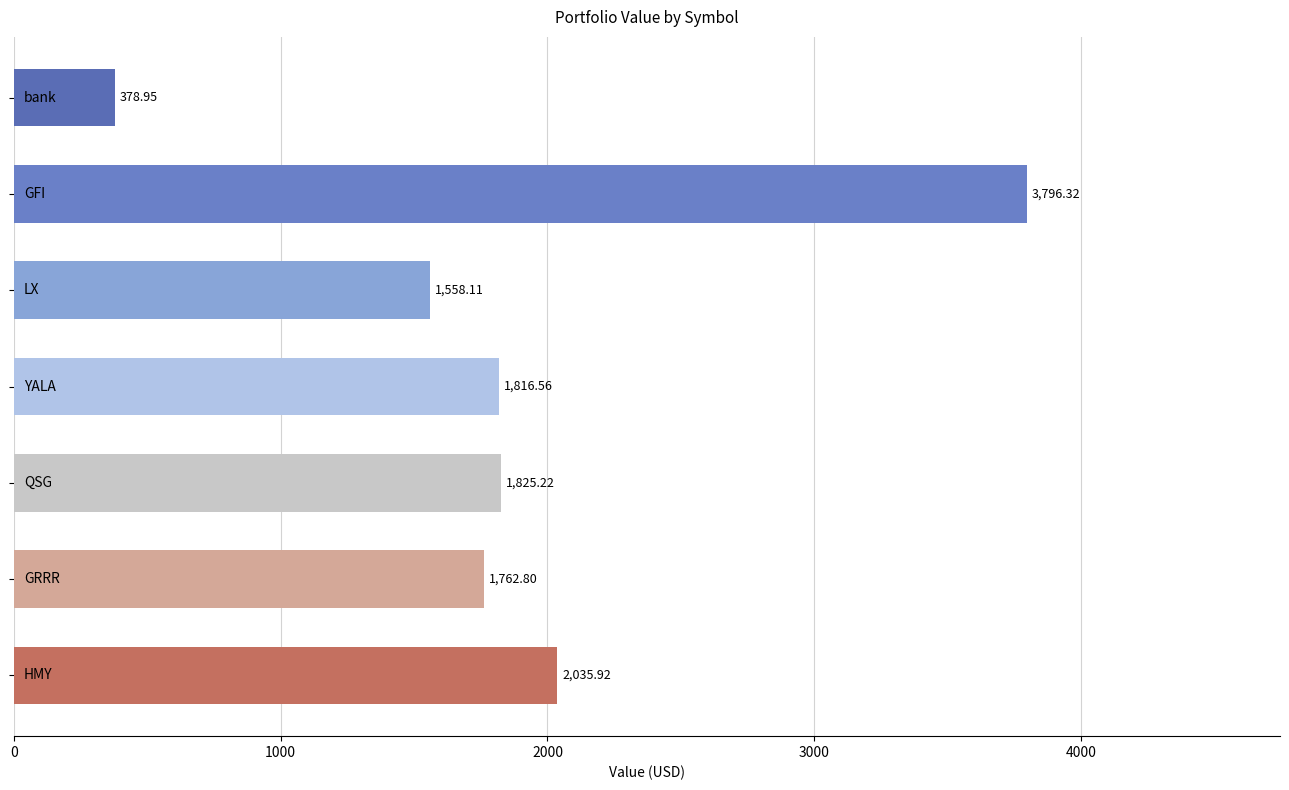

What is the greatest value displayed?

3796.3